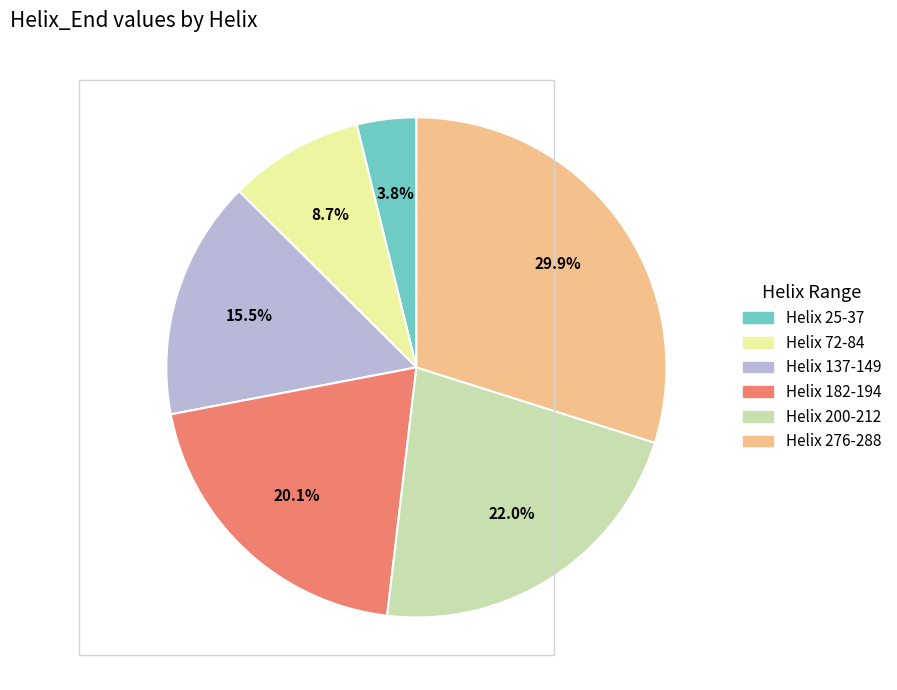

To the nearest percent, what portion does Helix 276-288 represent?

30%